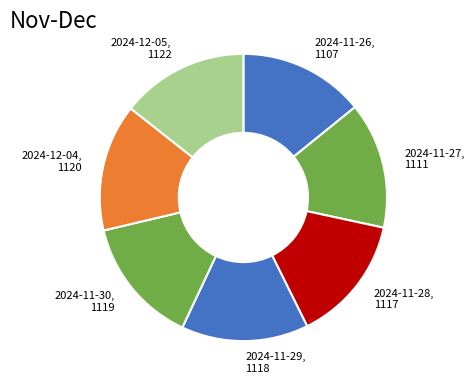

Count the number of slices in the pie.

7